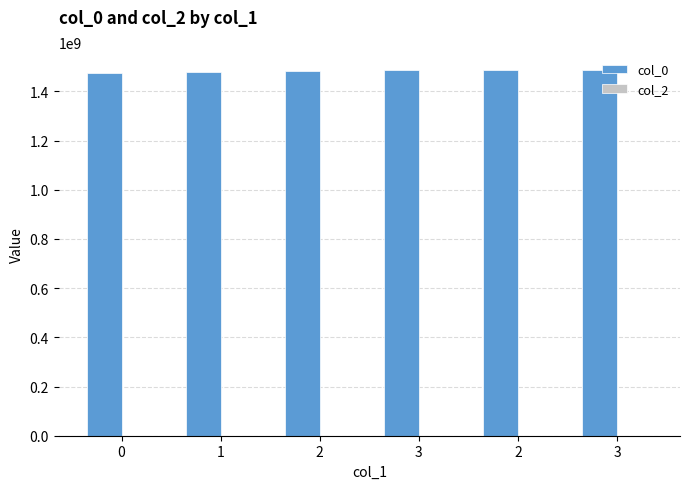

Are the bars horizontal?

No